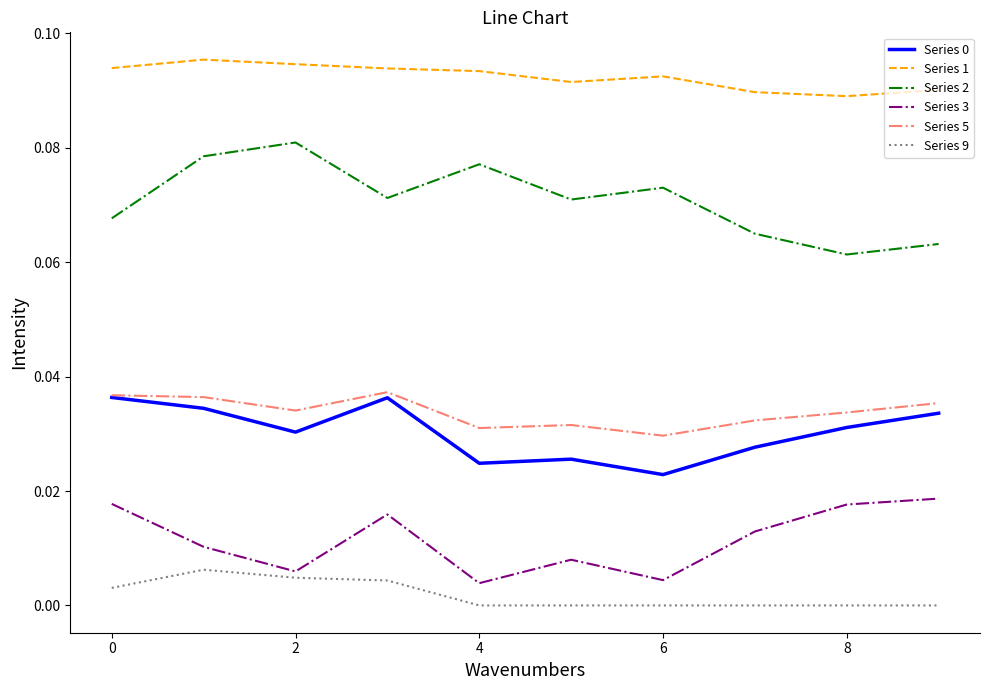

True or false: Series 9 and Series 5 intersect in this chart.

False